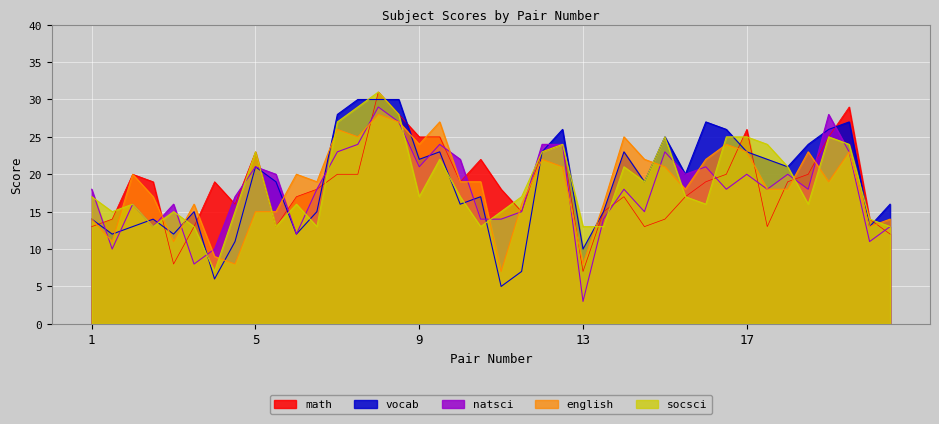

Which has a higher value, 11 or 2?

2